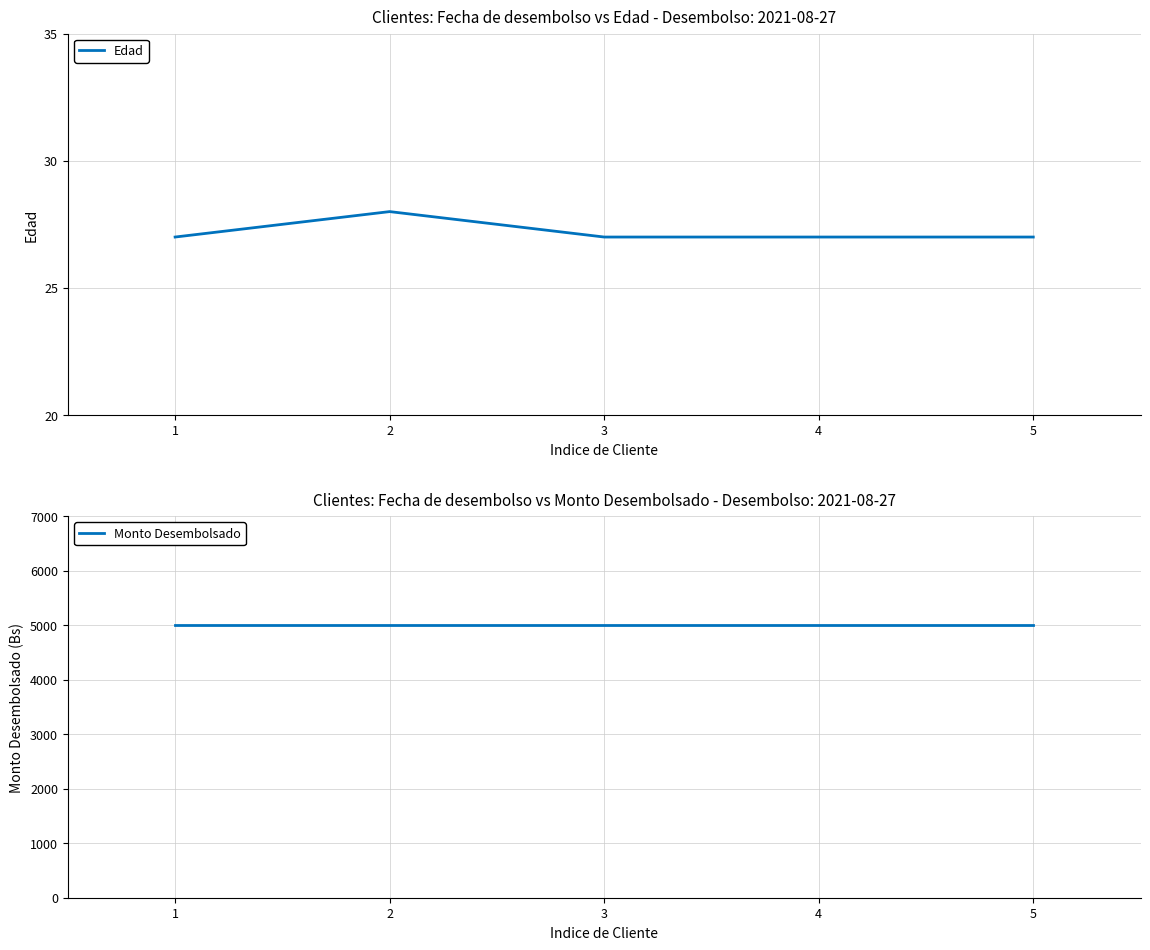

Which series has the largest total across all categories?

Monto Desembolsado